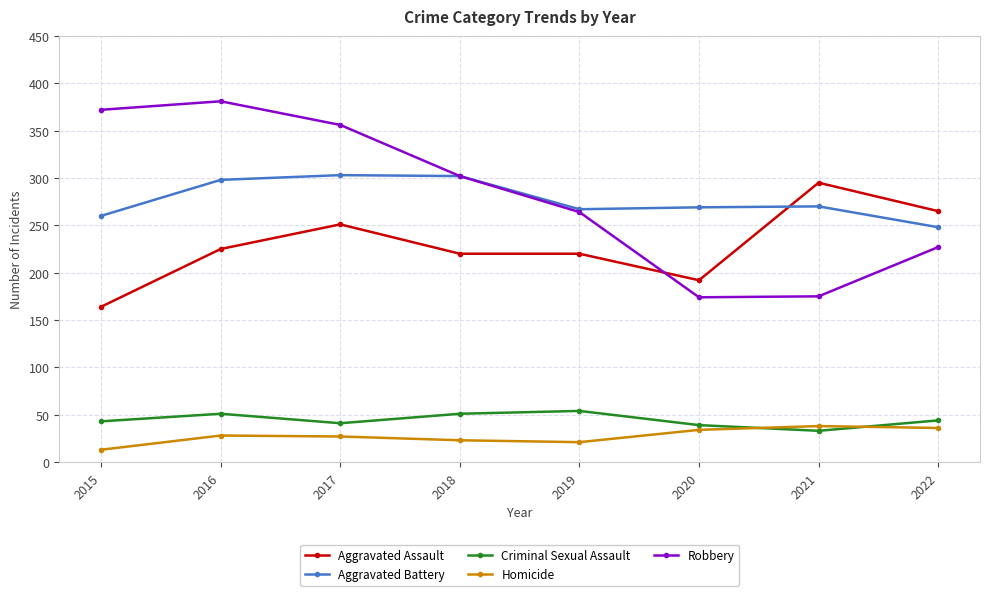

Which series has the largest range (max minus min)?

Robbery